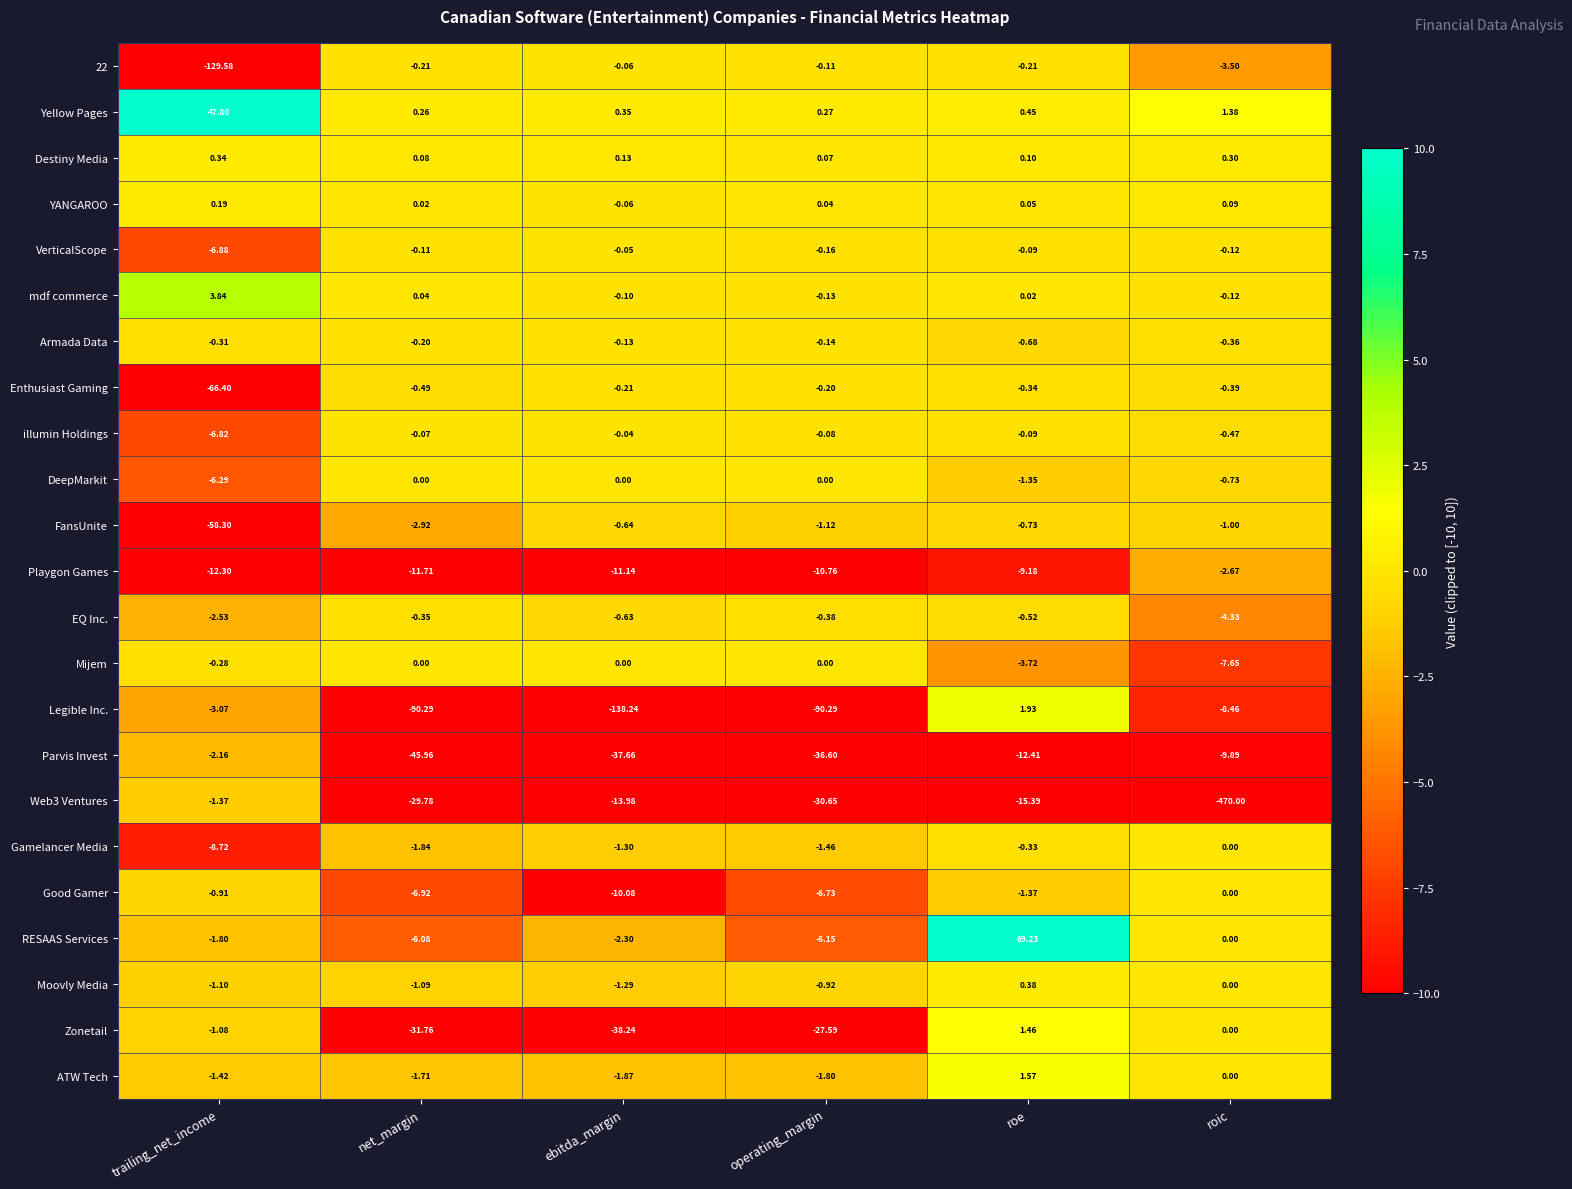

How many values in the FansUnite series are below -1?

3